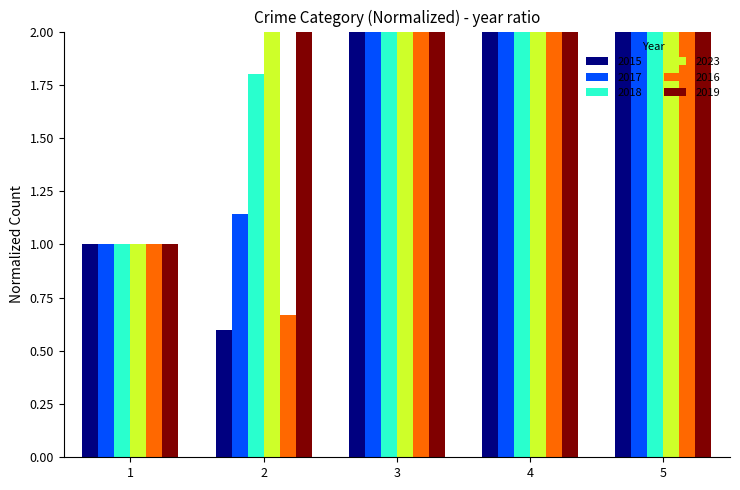

How many categories are shown in the chart?

5